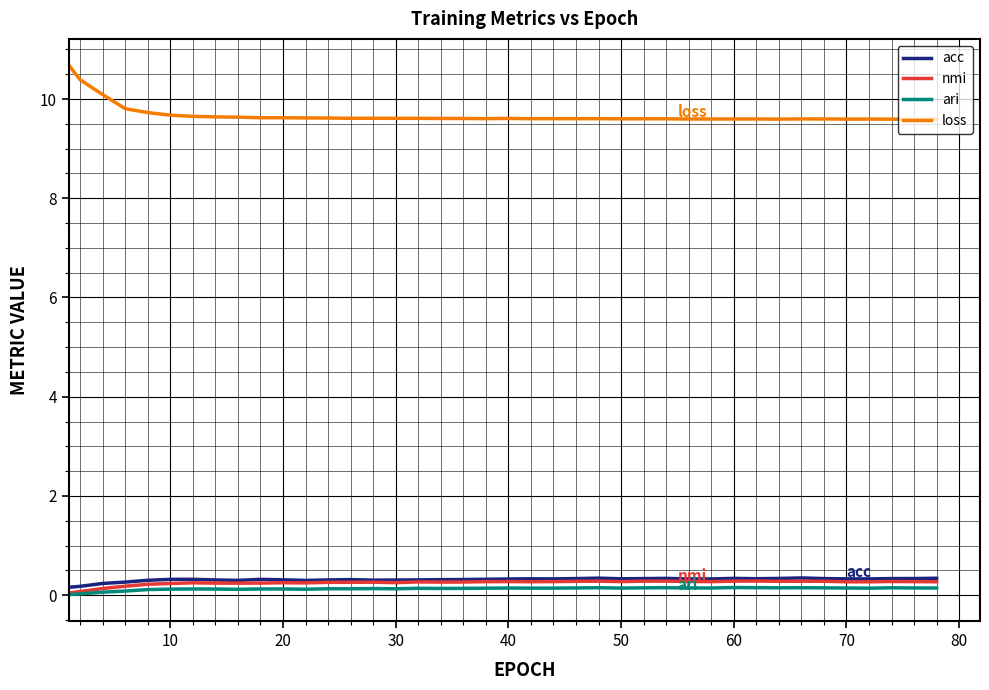

Which series has the largest range (max minus min)?

loss